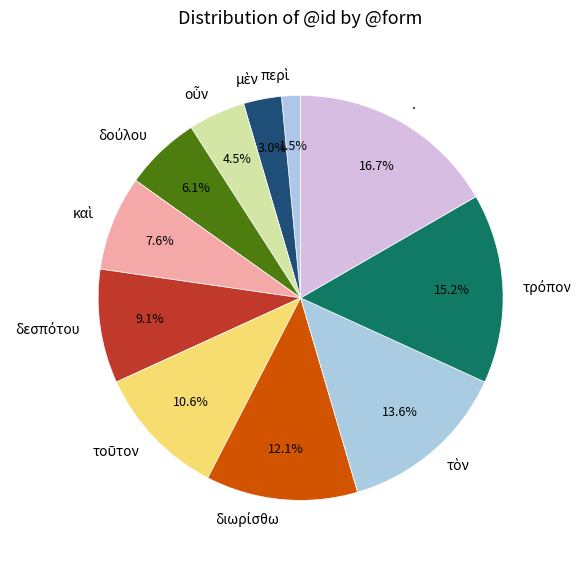

How many segments does this pie chart have?

11